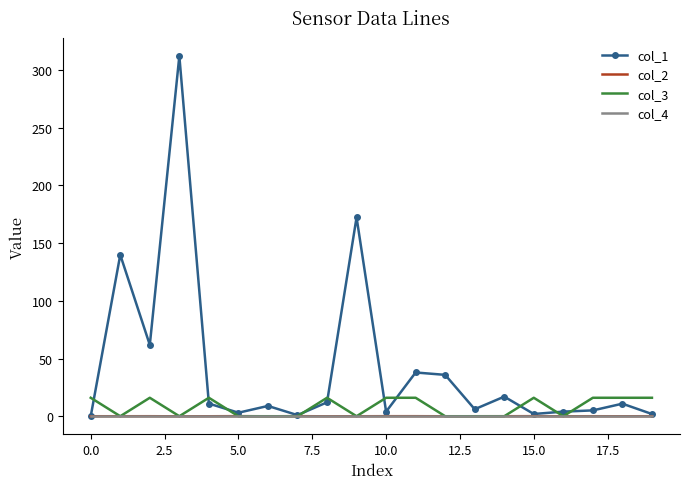

Which series has the largest range (max minus min)?

col_1